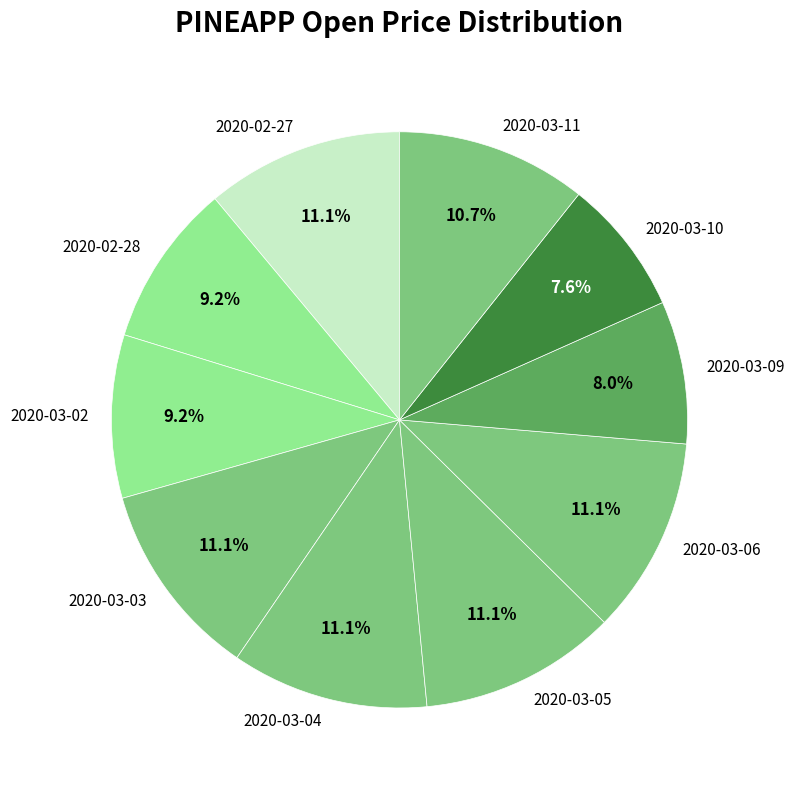

Does 2020-02-28 represent more than half of the total?

No